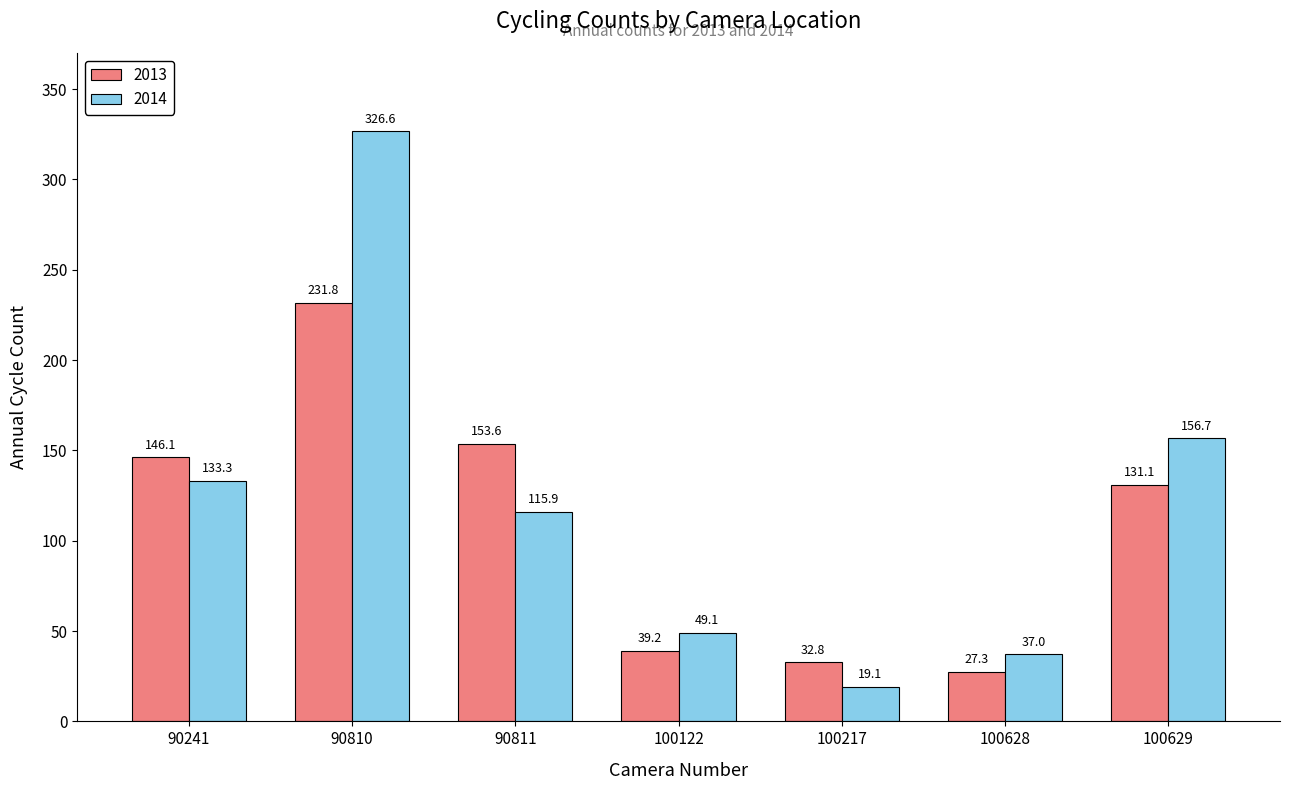

How many bars are there in each group?

2